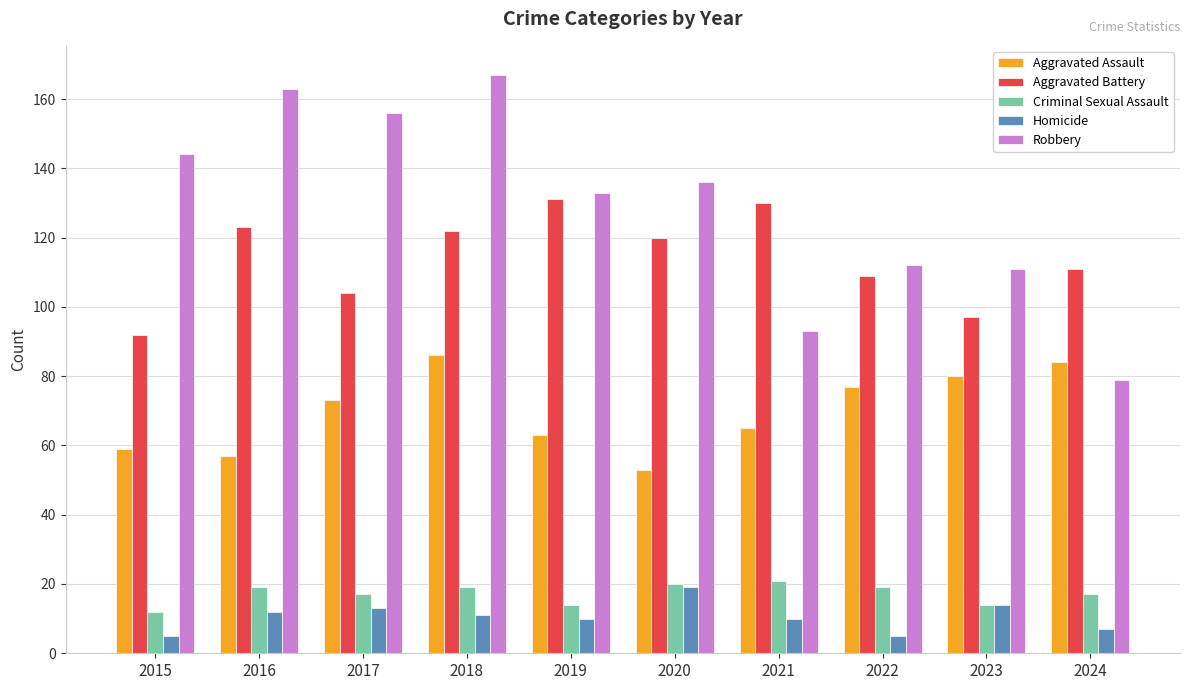

What is the smallest value displayed?

5